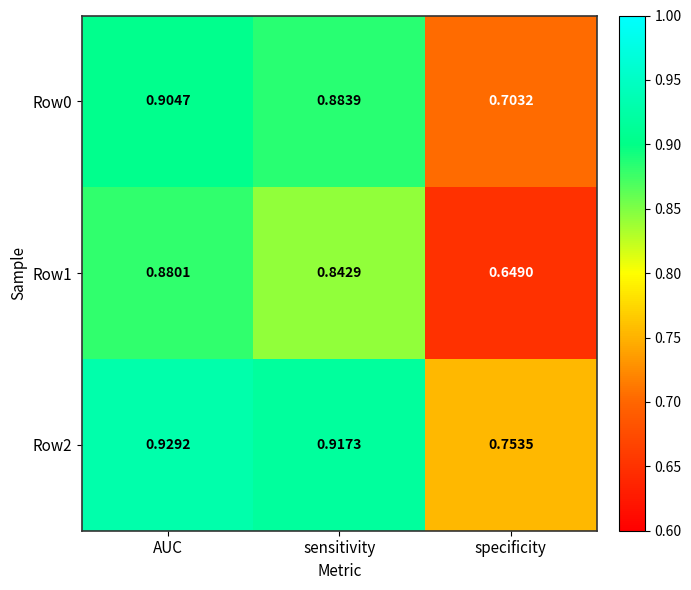

Which category has the lowest value across all series?

specificity